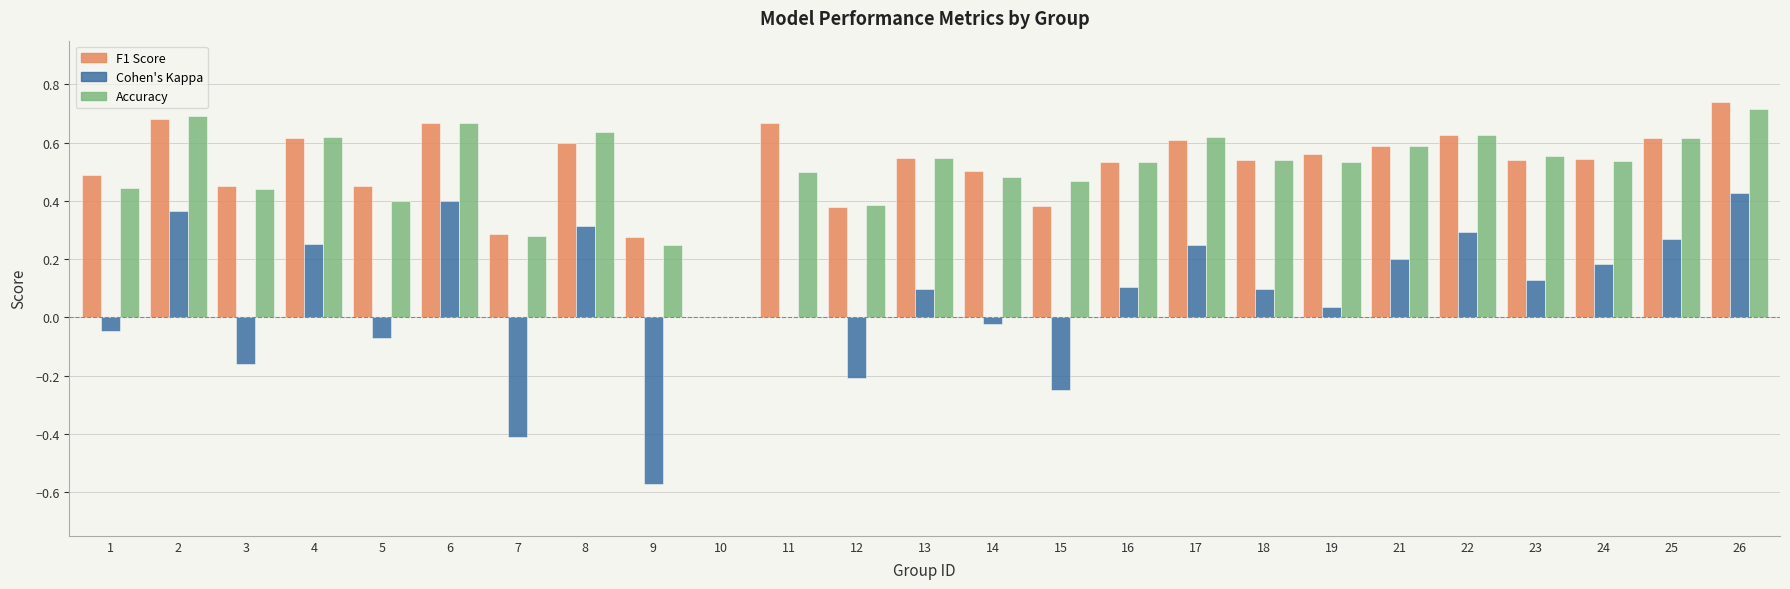

At which category is the sum across all series the highest?

26